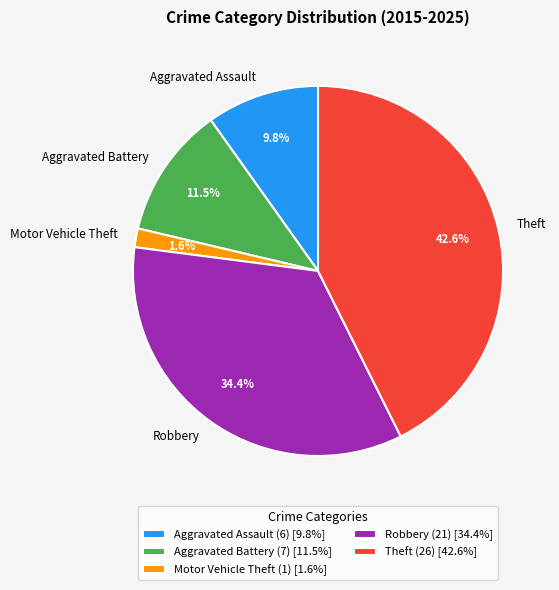

How many slices are in this pie chart?

5